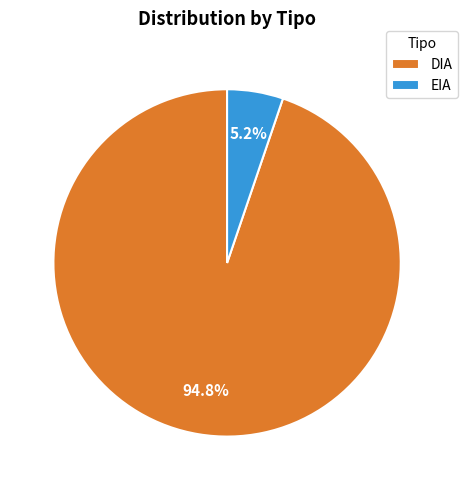

How many segments does this pie chart have?

2